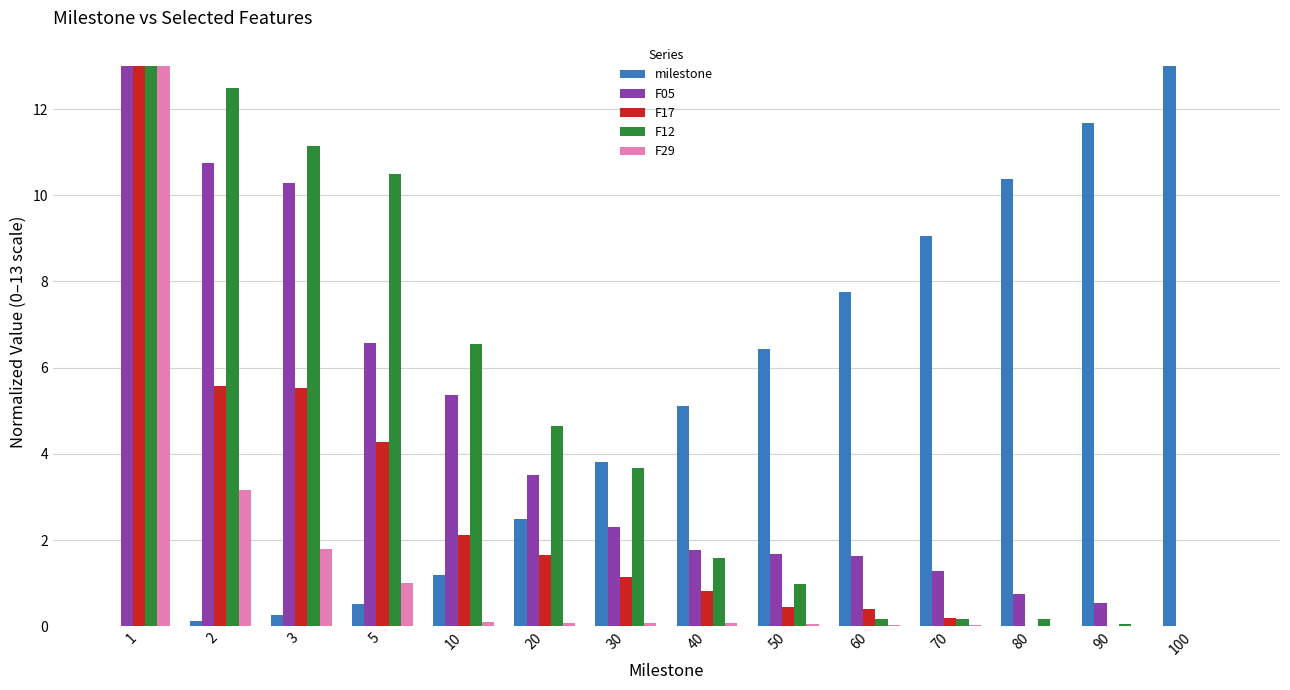

Is it true that milestone equals 2.5 at 20?

True